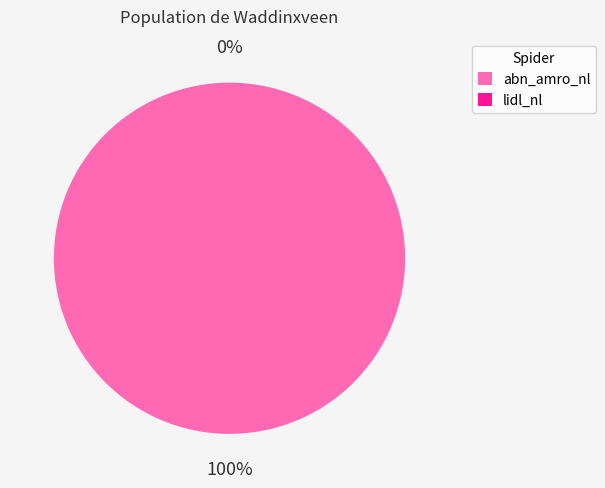

Which slice is the largest?

abn_amro_nl